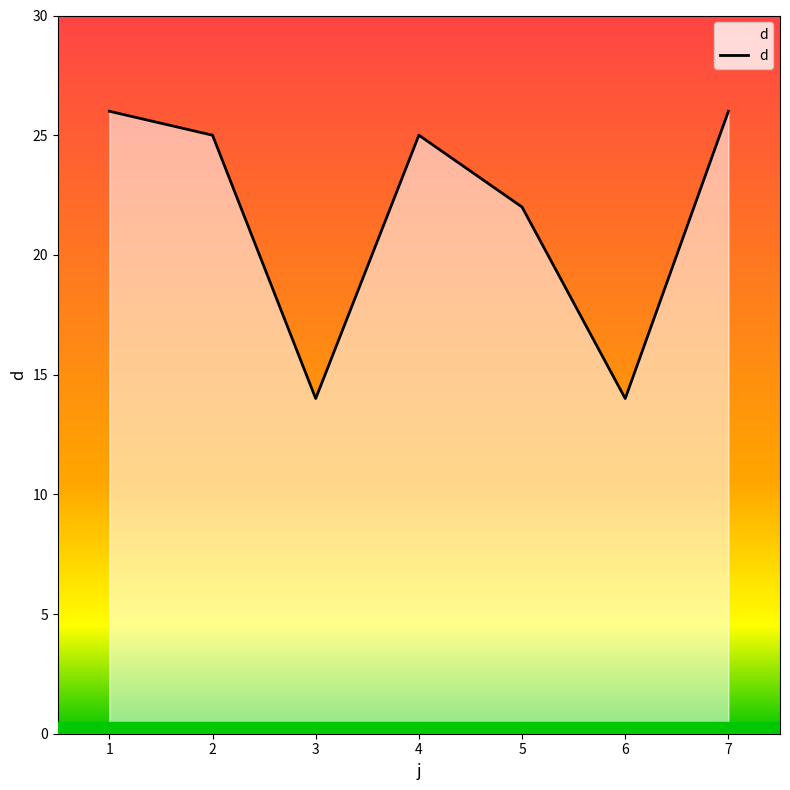

What is the change in value from 2 to 3?

-11